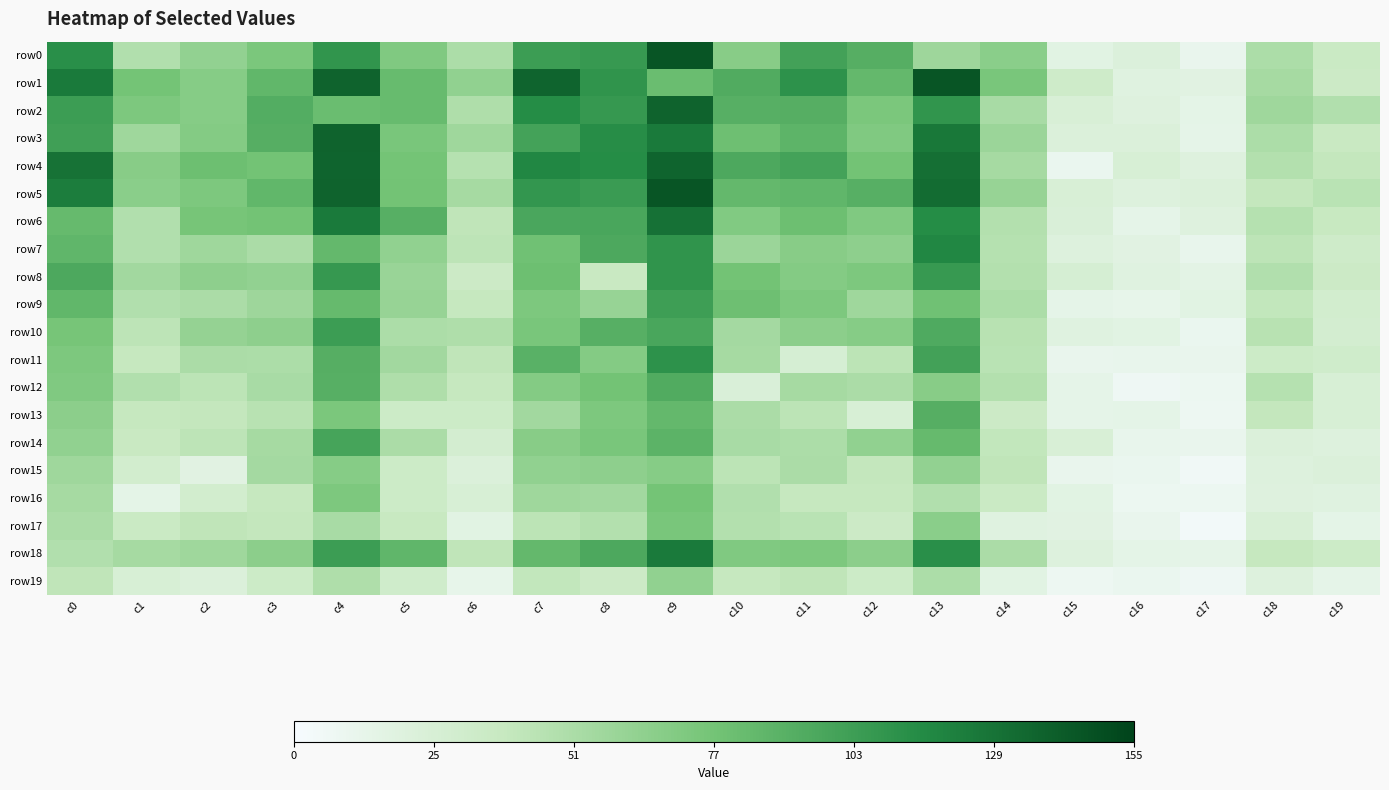

Which series changed the most between c4 and c10?

row12